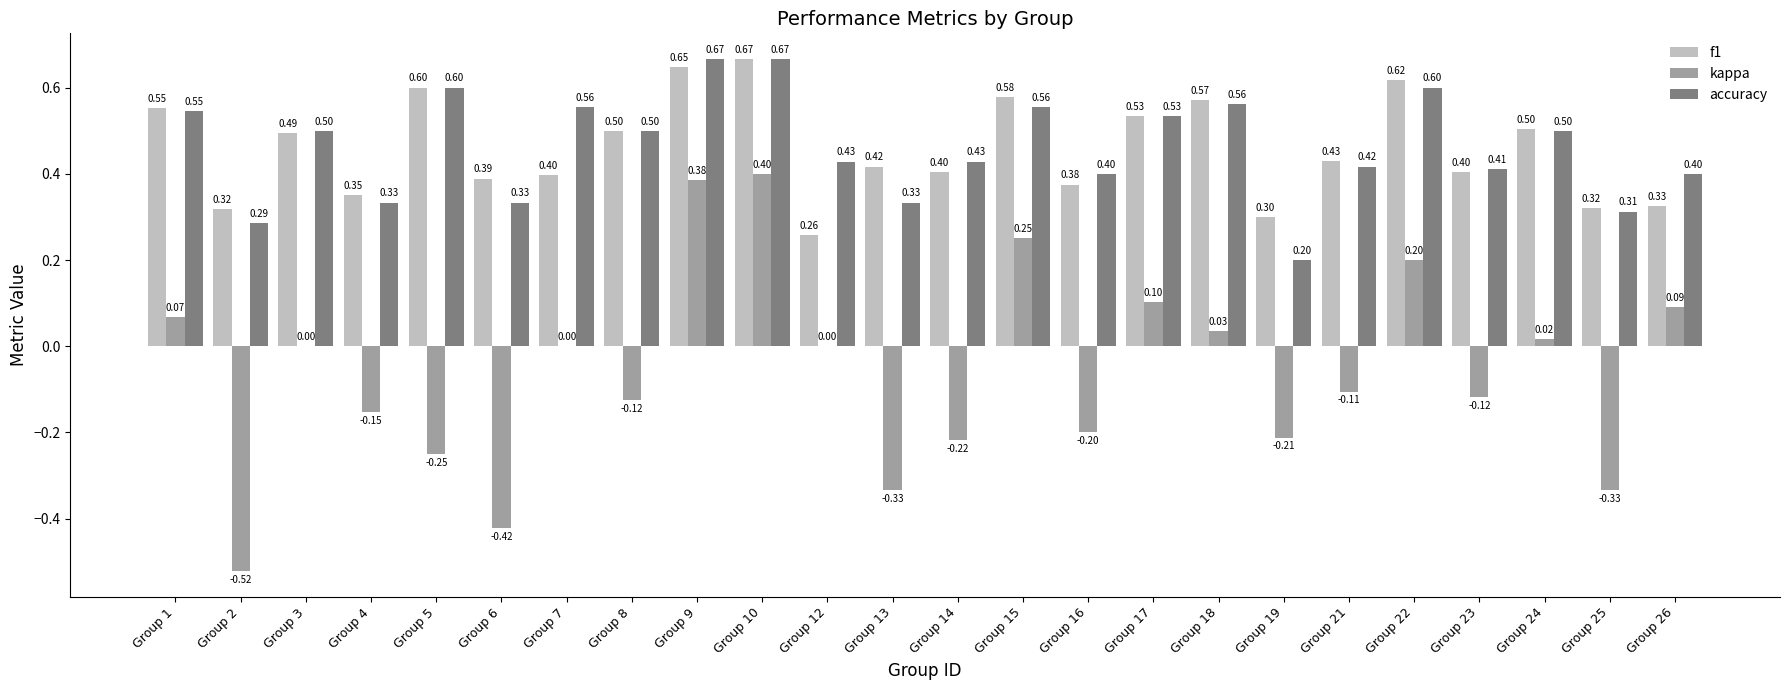

At which category is the sum across all series the highest?

Group 10